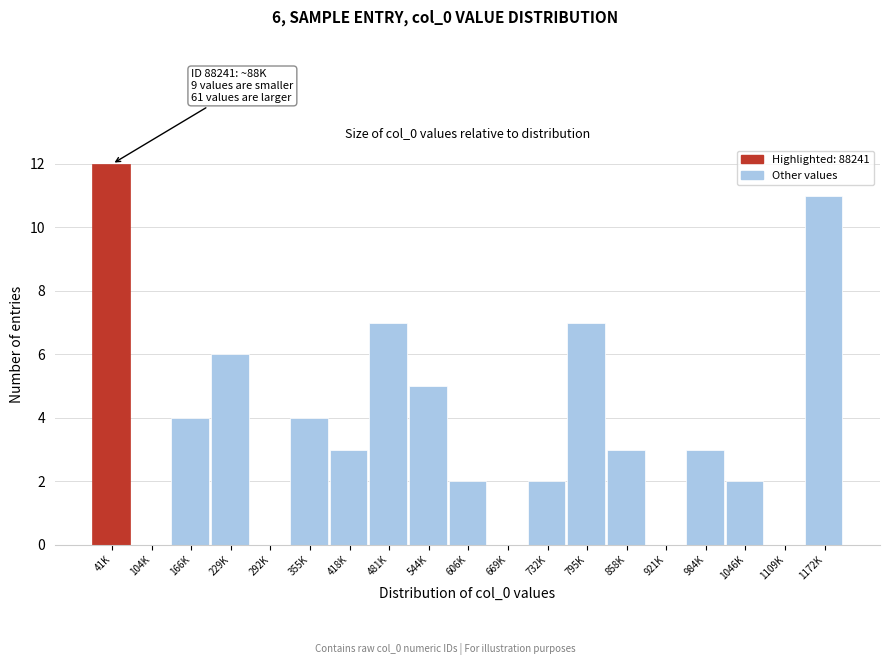

Reading right to left, transcribe all the data shown in this chart.

1172K=11	1109K=0	1046K=2	984K=3	921K=0	858K=3	795K=7	732K=2	669K=0	606K=2	544K=5	481K=7	418K=3	355K=4	292K=0	229K=6	166K=4	104K=0	41K=12